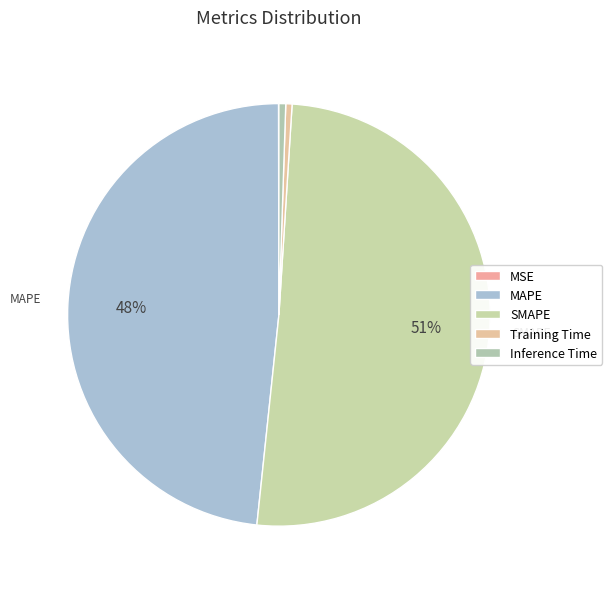

Between Inference Time and Training Time, which is larger?

Inference Time